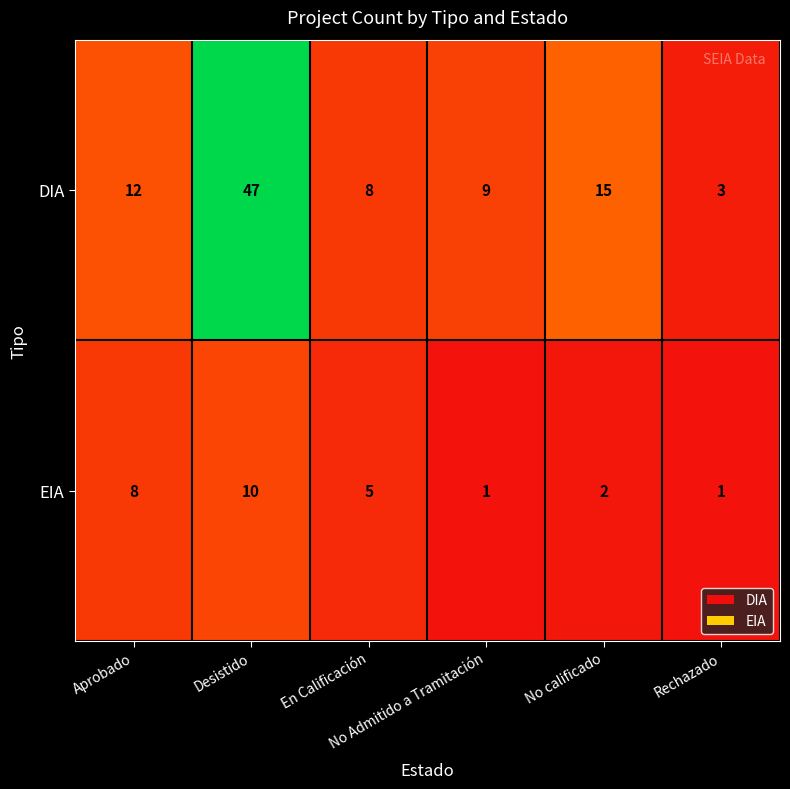

What is the difference between the highest and lowest values at Aprobado?

4